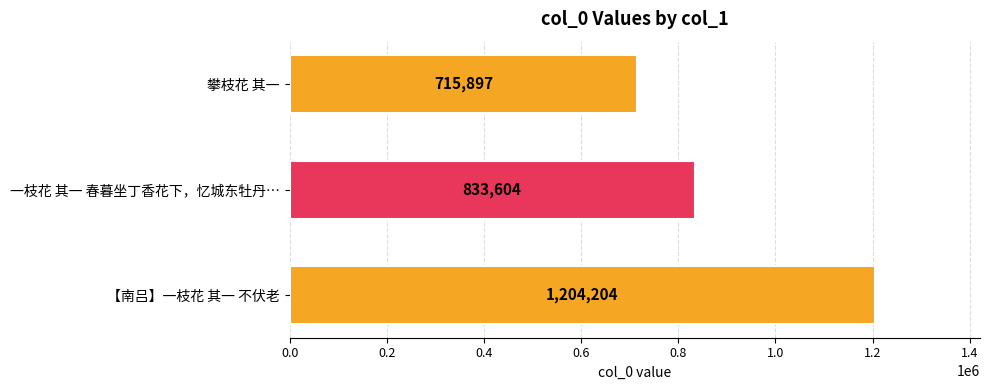

What is the sum of all values?

2753705